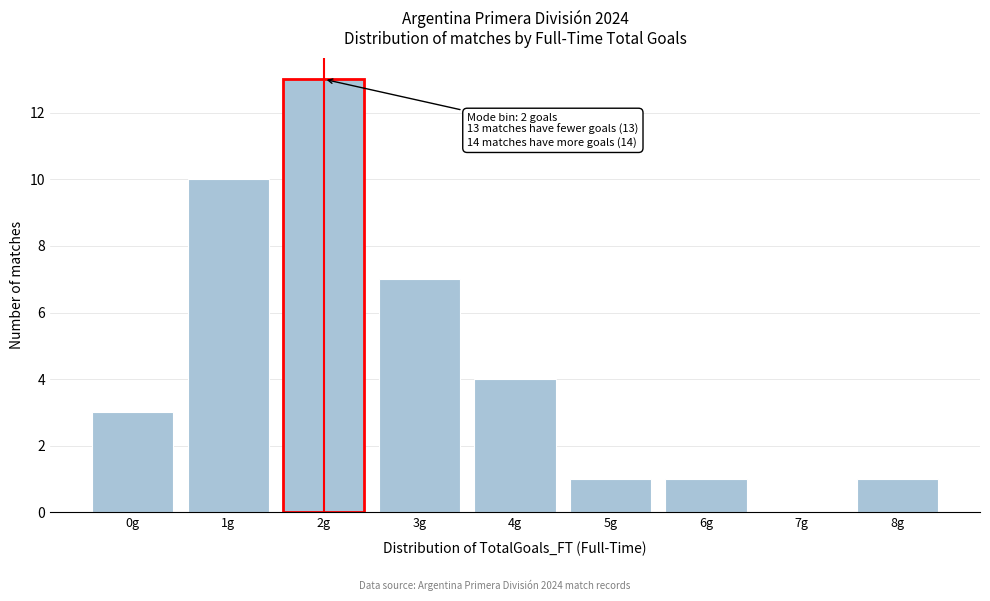

Reading left to right, list all the values displayed in this chart.

0g=3	1g=10	2g=13	3g=7	4g=4	5g=1	6g=1	7g=0	8g=1